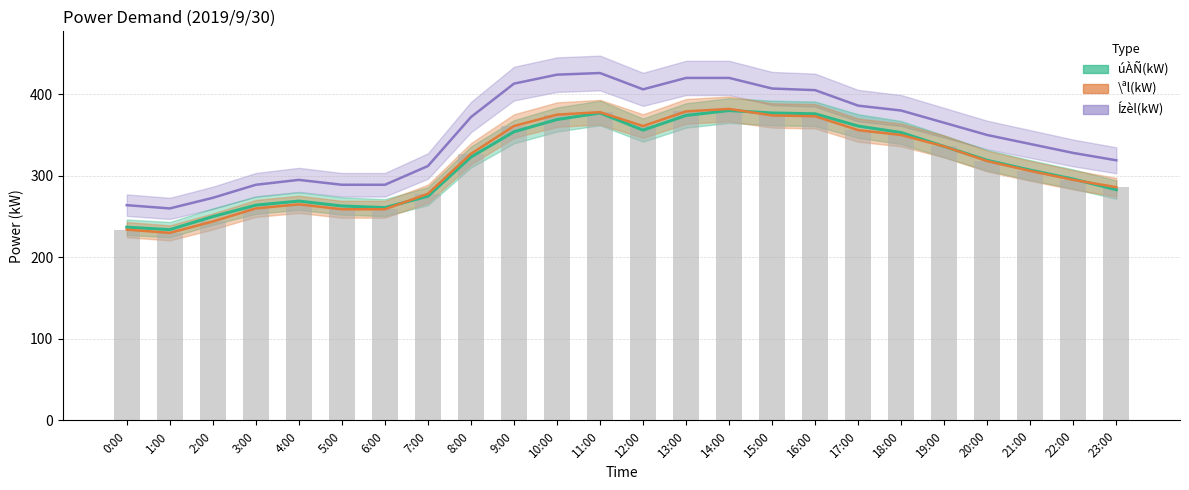

Count the number of data series in this chart.

3